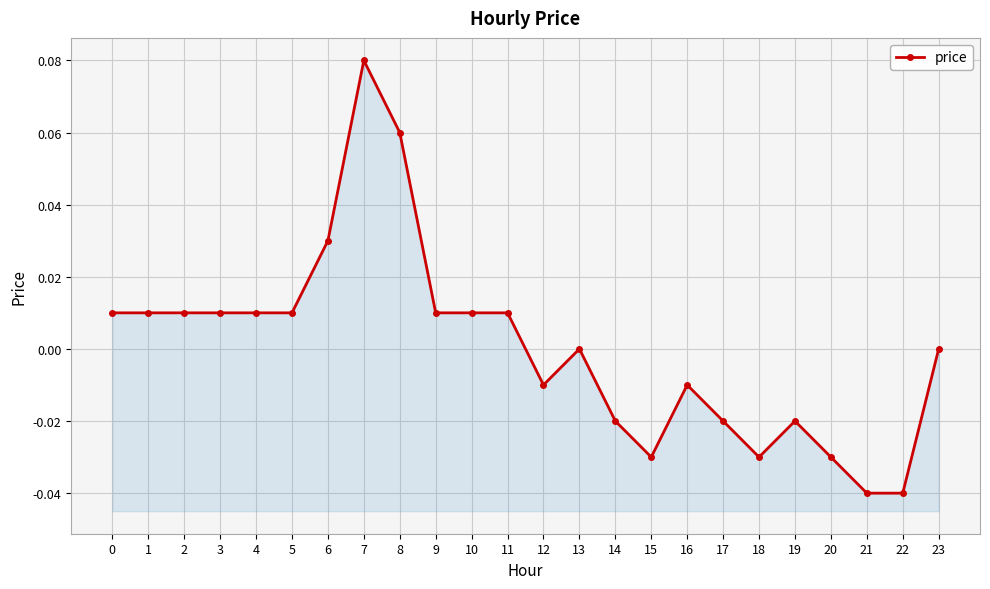

Which has a higher value, 16 or 7?

7